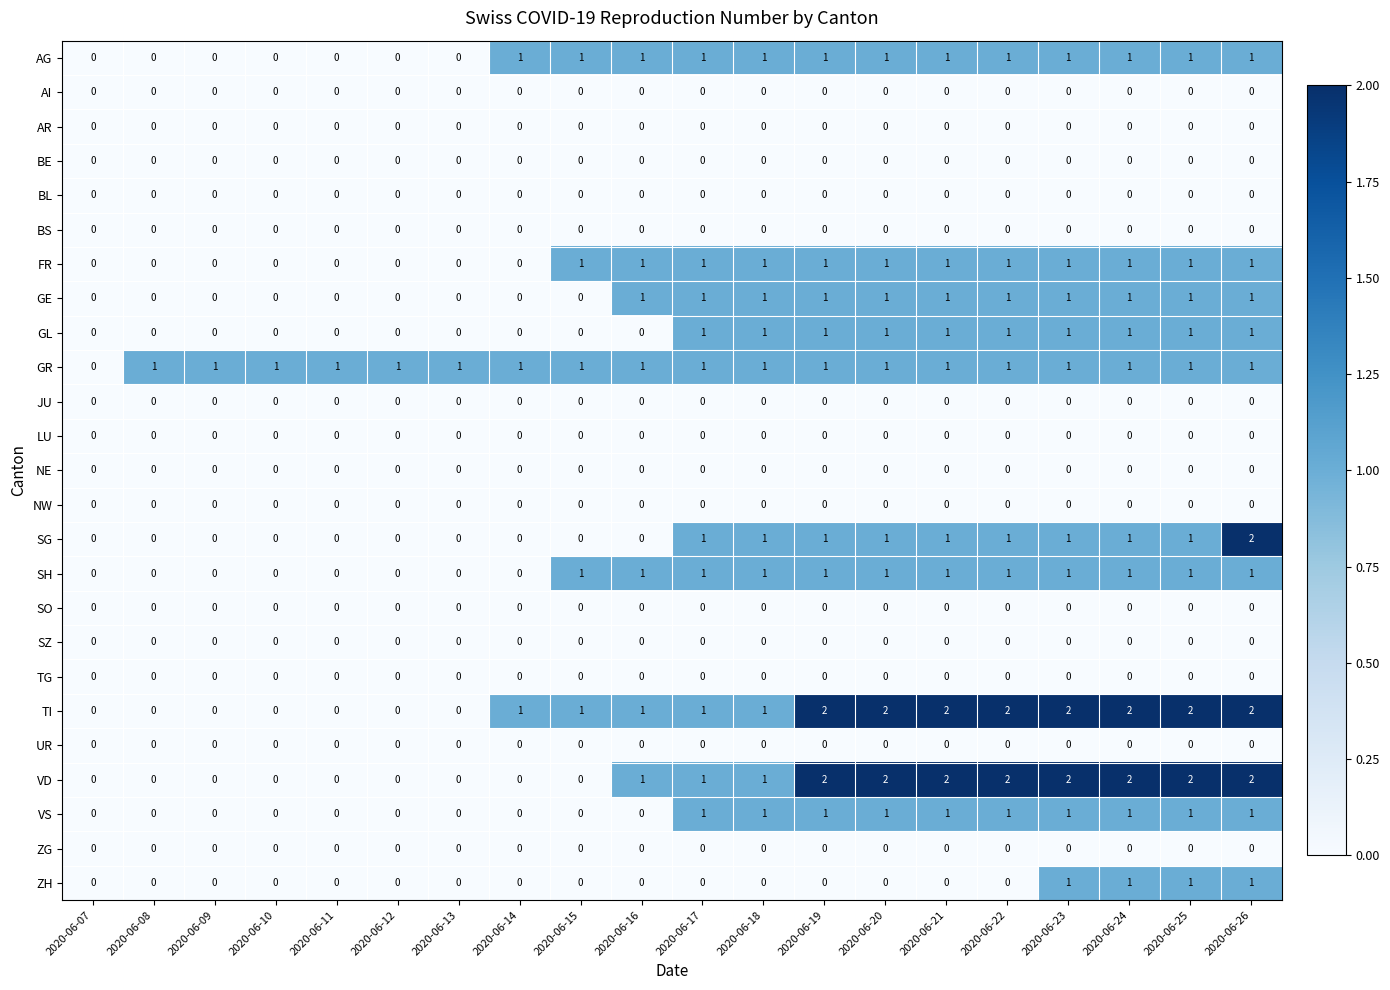

Which series has the largest total across all categories?

TI